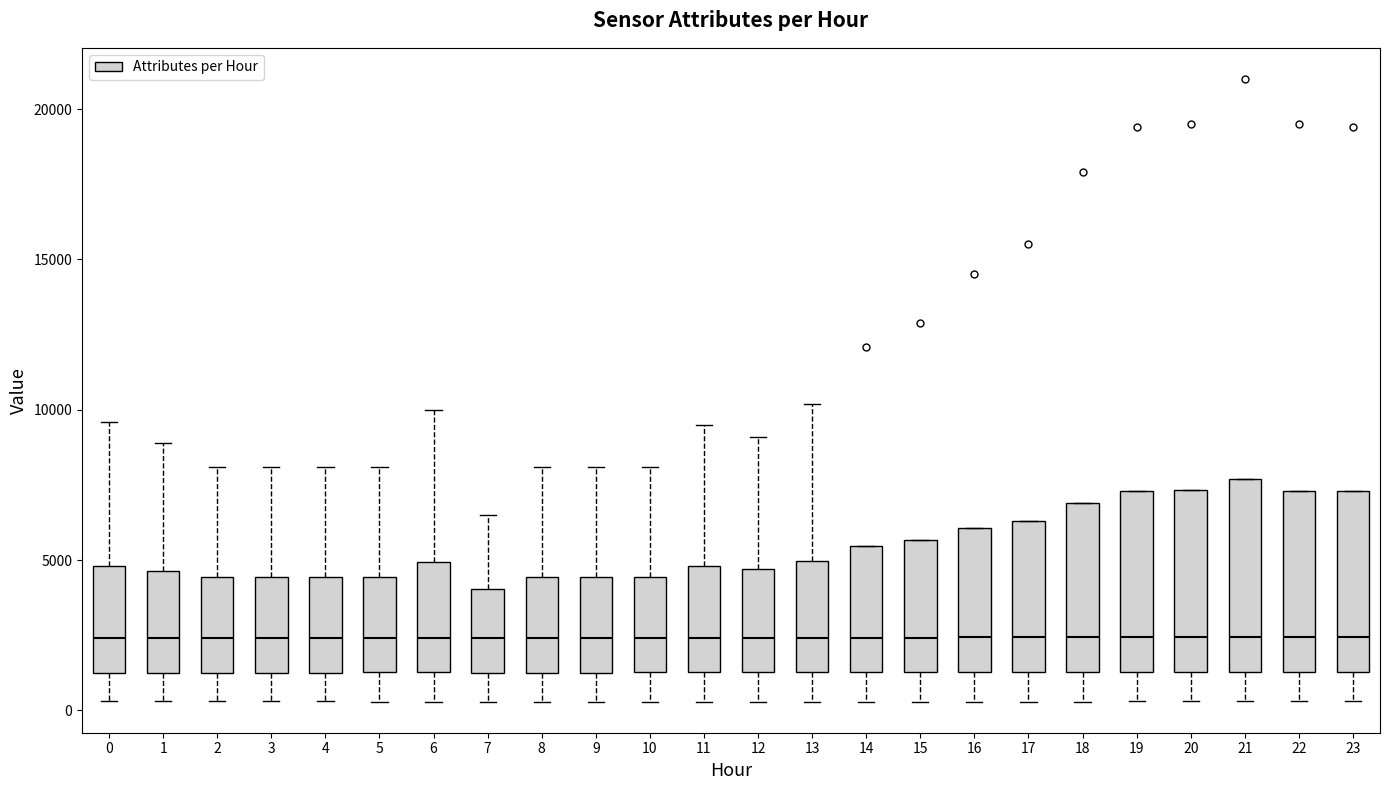

Where does the upper whisker of the box at x = 2 end on the y-axis? The values are not printed on the chart, so give them approximately, as read against the axis.

8000